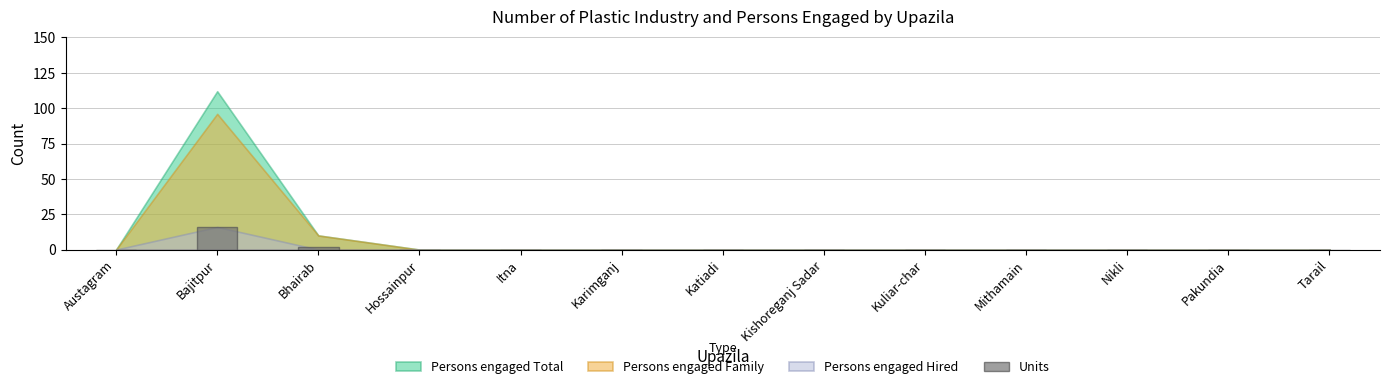

Reading right to left, extract all data points from this chart.

Tarail=0	Pakundia=0	Nikli=0	Mithamain=0	Kuliar-char=0	Kishoreganj Sadar=0	Katiadi=0	Karimganj=0	Itna=0	Hossainpur=0	Bhairab=2	Bajitpur=16	Austagram=0